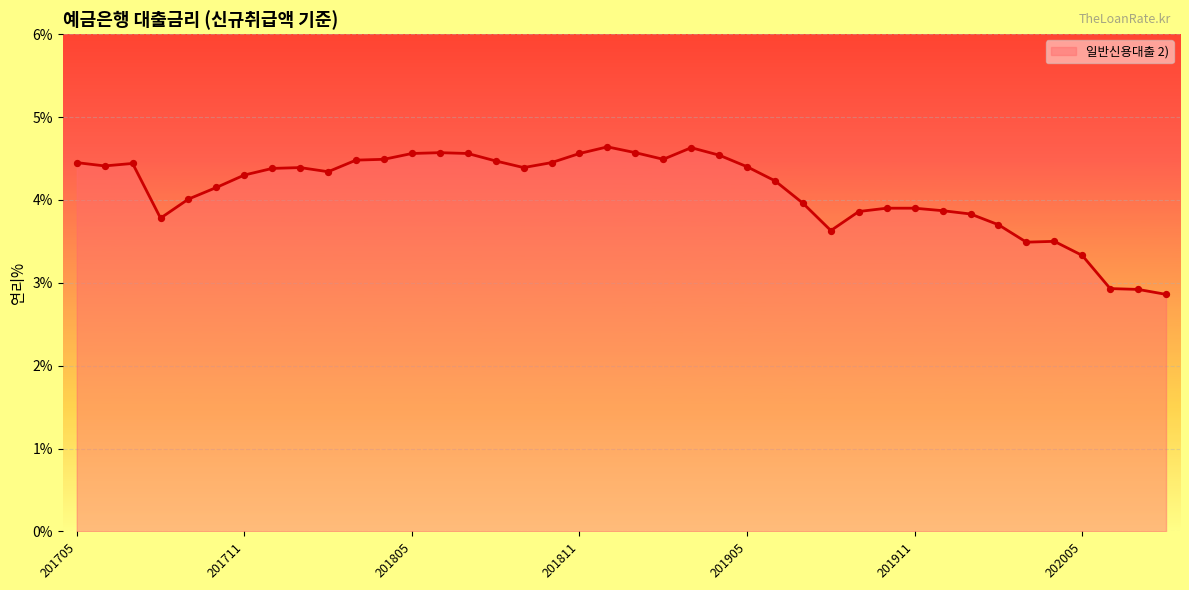

What is the minimum value shown in the chart?

2.9